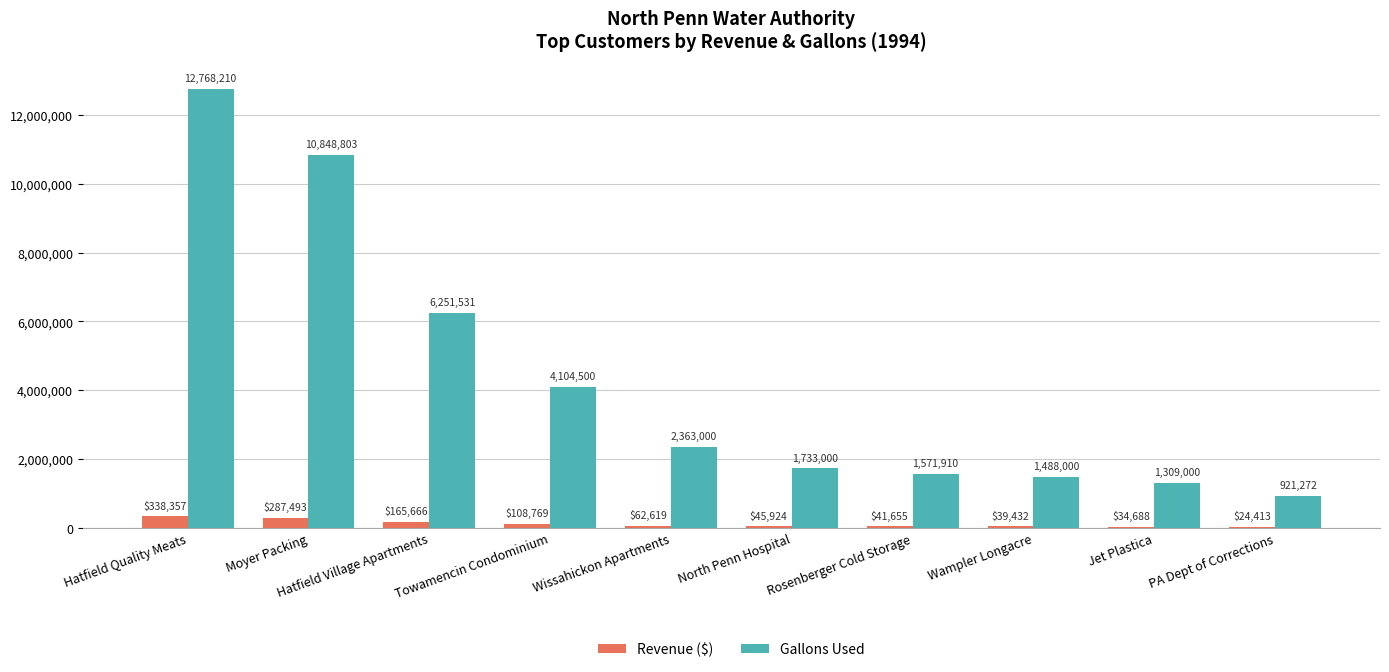

Reading left to right, transcribe all the data shown in this chart.

Revenue ($): 338357	287493	165666	108769	62619	45924	41655	39432	34688	24413
Gallons Used: 12768210	10848803	6251531	4104500	2363000	1733000	1571910	1488000	1309000	921272